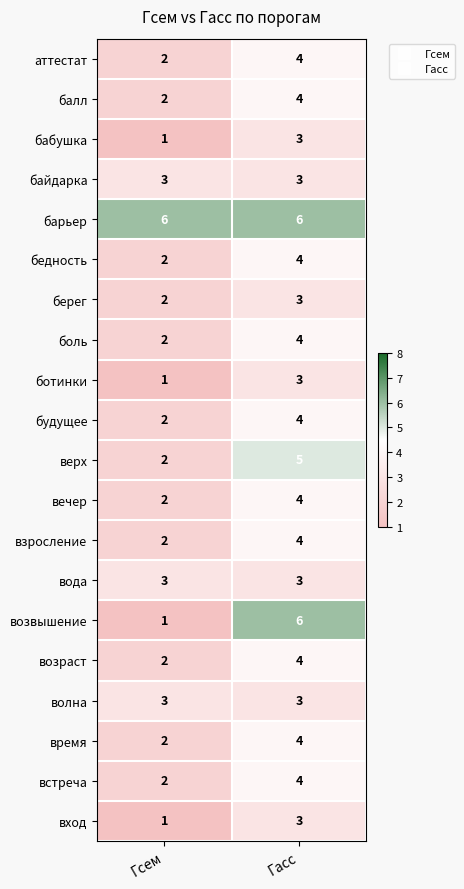

Read the барьер value at Гсем.

6